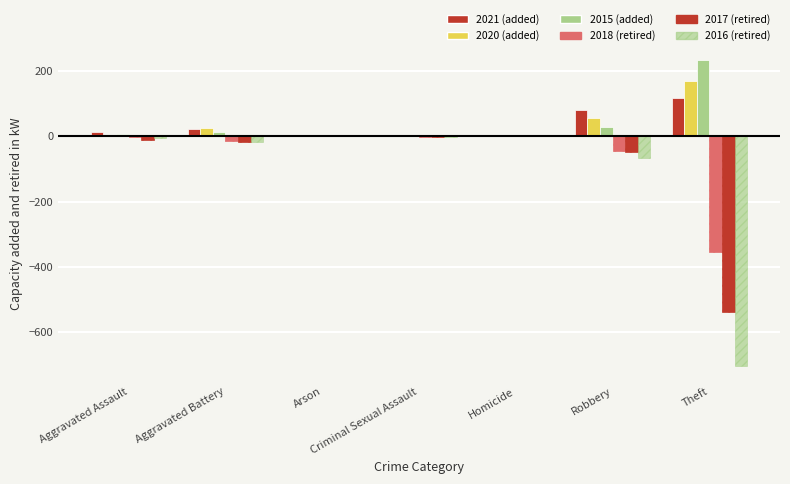

Reading left to right, what are all the values shown in this chart?

2021: 13	22	0	2	1	80	116
2020: 4	26	1	0	1	57	168
2015: 6	13	0	0	0	30	233
2016: -3	-13	0	-2	0	-44	-354
2017: -12	-17	0	-1	0	-49	-538
2018: -5	-18	0	-2	0	-67	-705